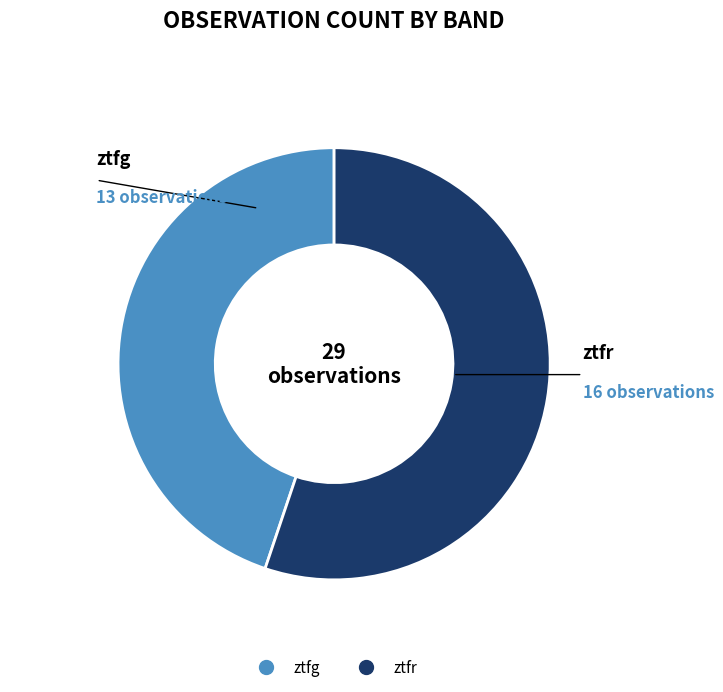

Is ztfg the majority of the pie?

No